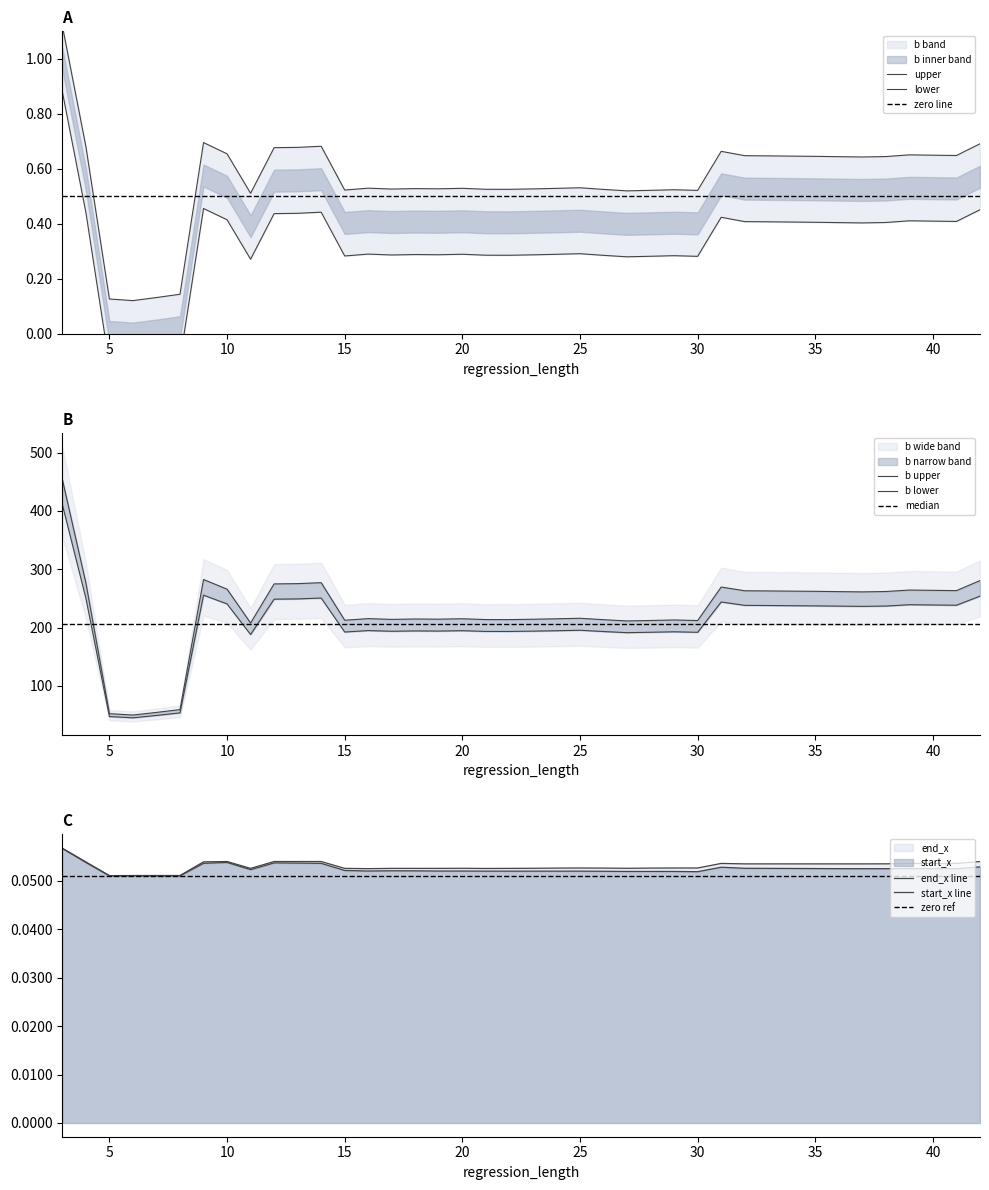

At which label does end_x reach its minimum?

5